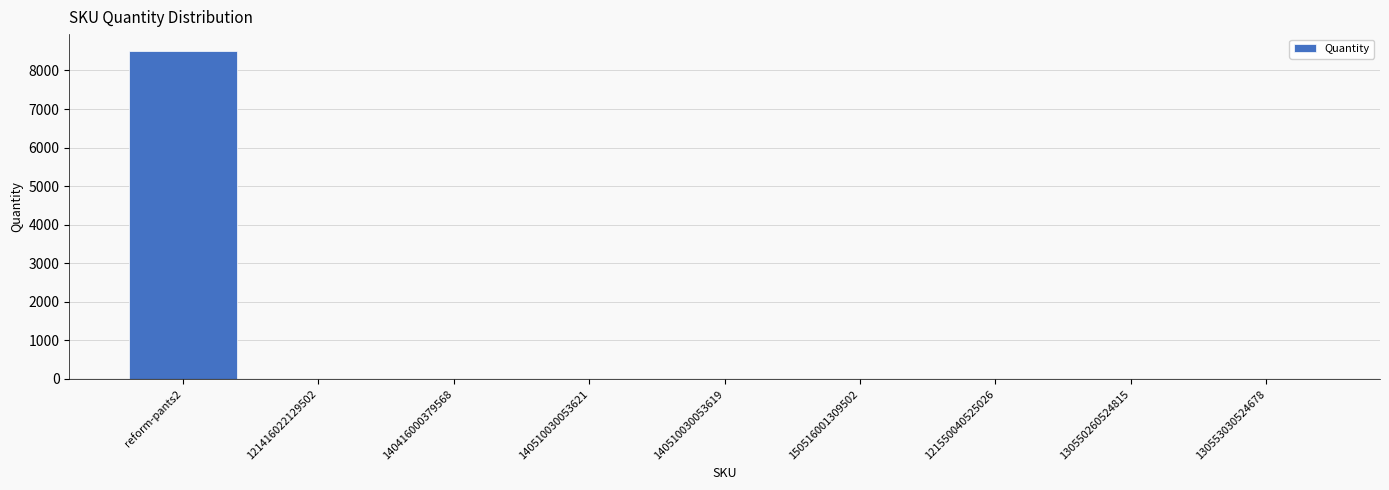

Is it true that the value at reform-pants2 is 13159?

False